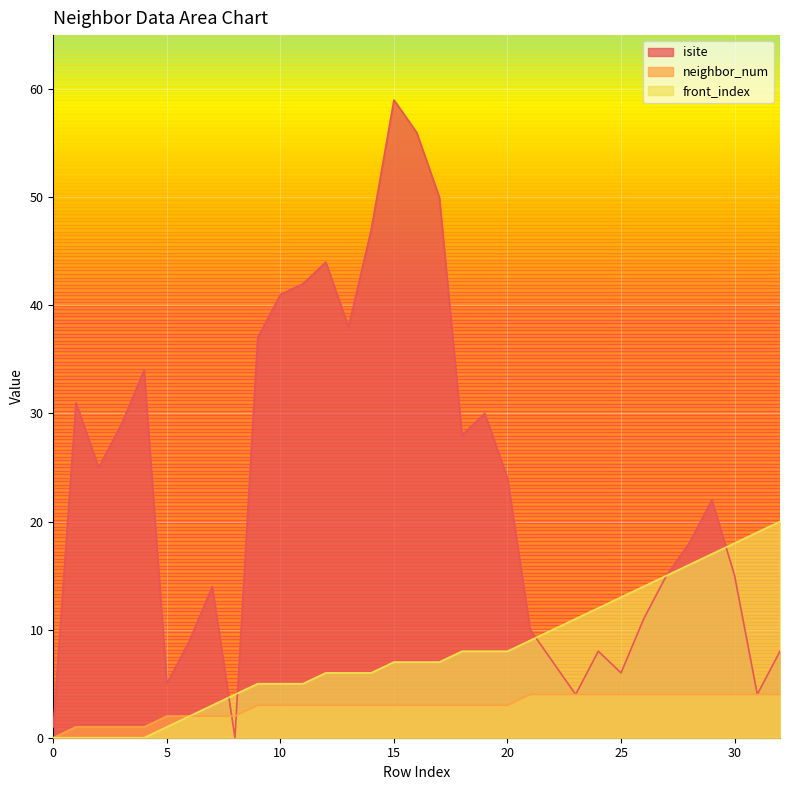

Which has a higher value, 2 or 12?

12